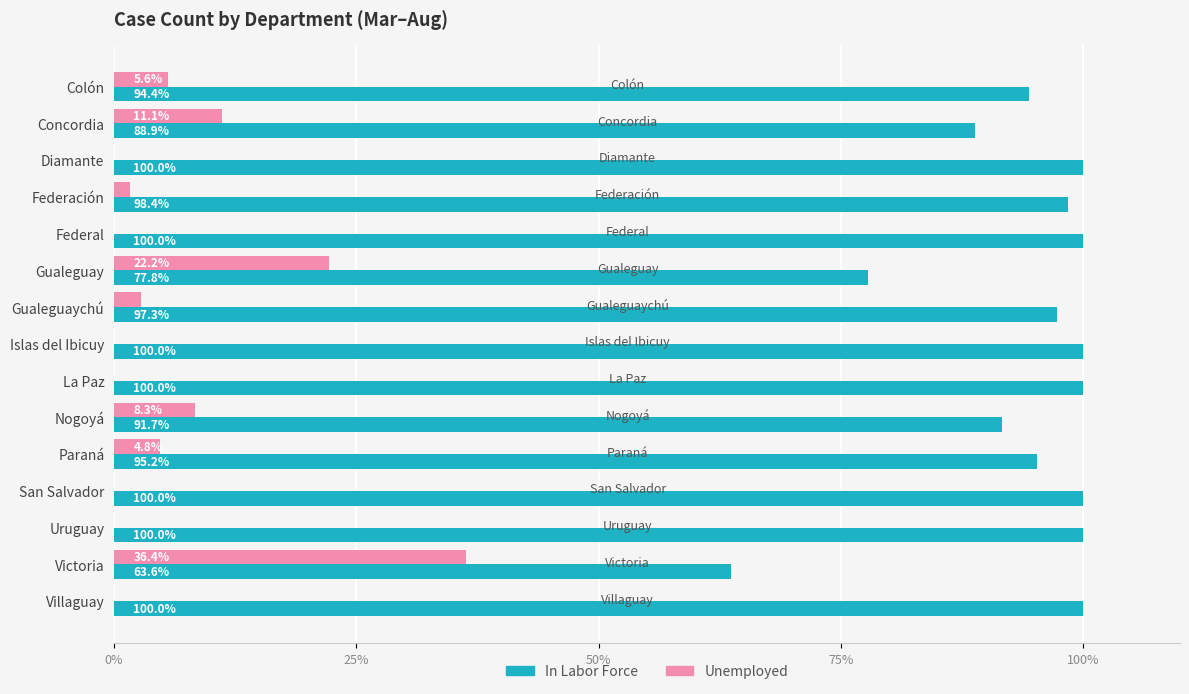

What is the sum of all Unemployed values?

92.7